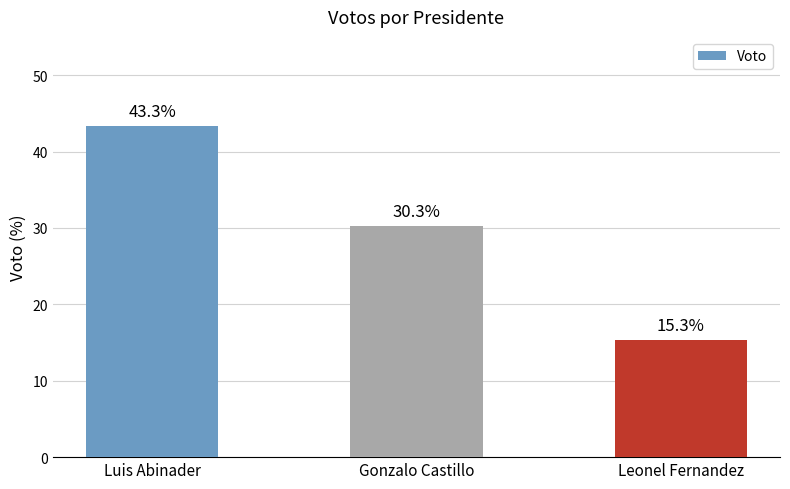

List the labels in order of value, smallest first.

Leonel Fernandez, Gonzalo Castillo, Luis Abinader